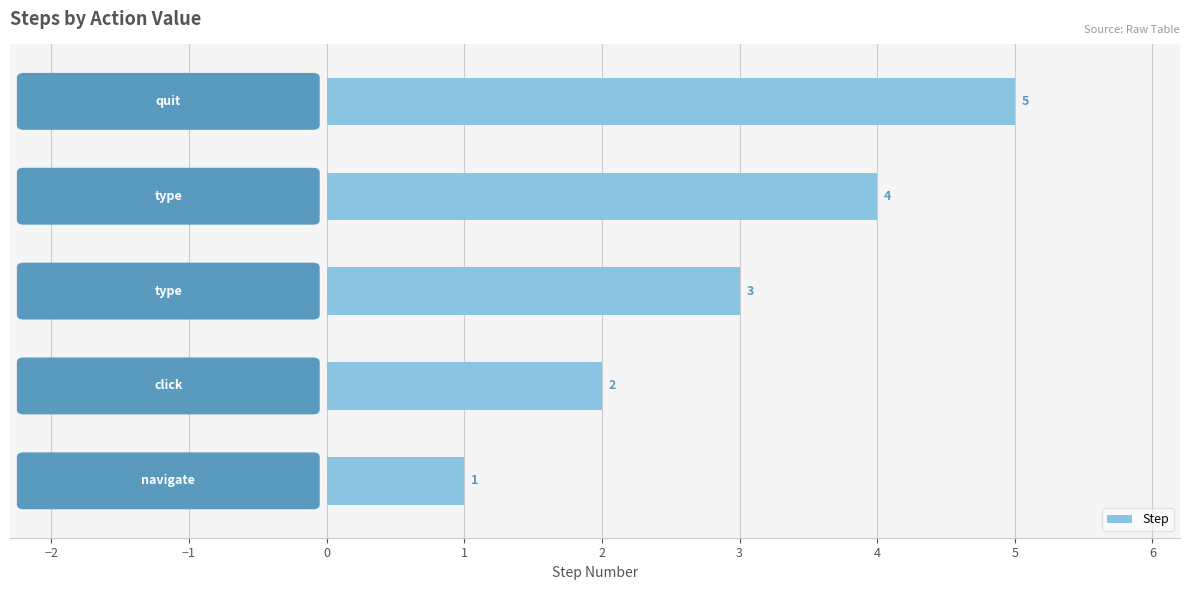

How many values are between 2 and 4?

3